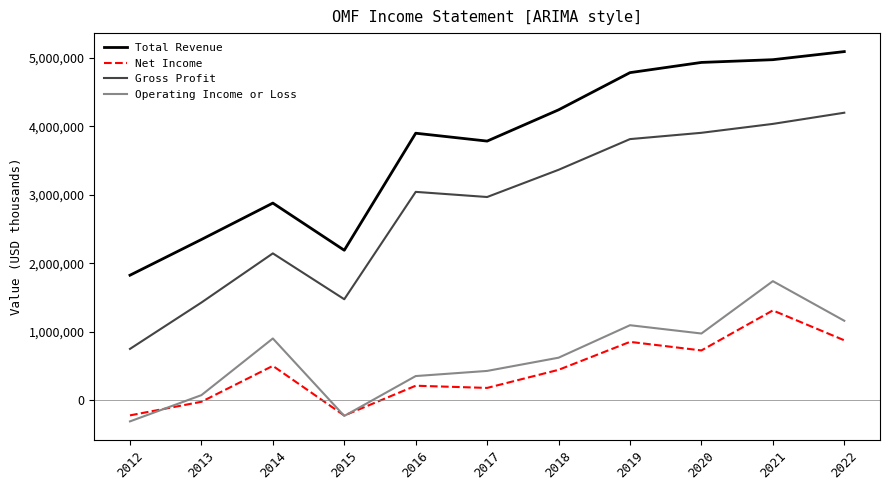

What is the maximum value for Gross Profit?

4199000